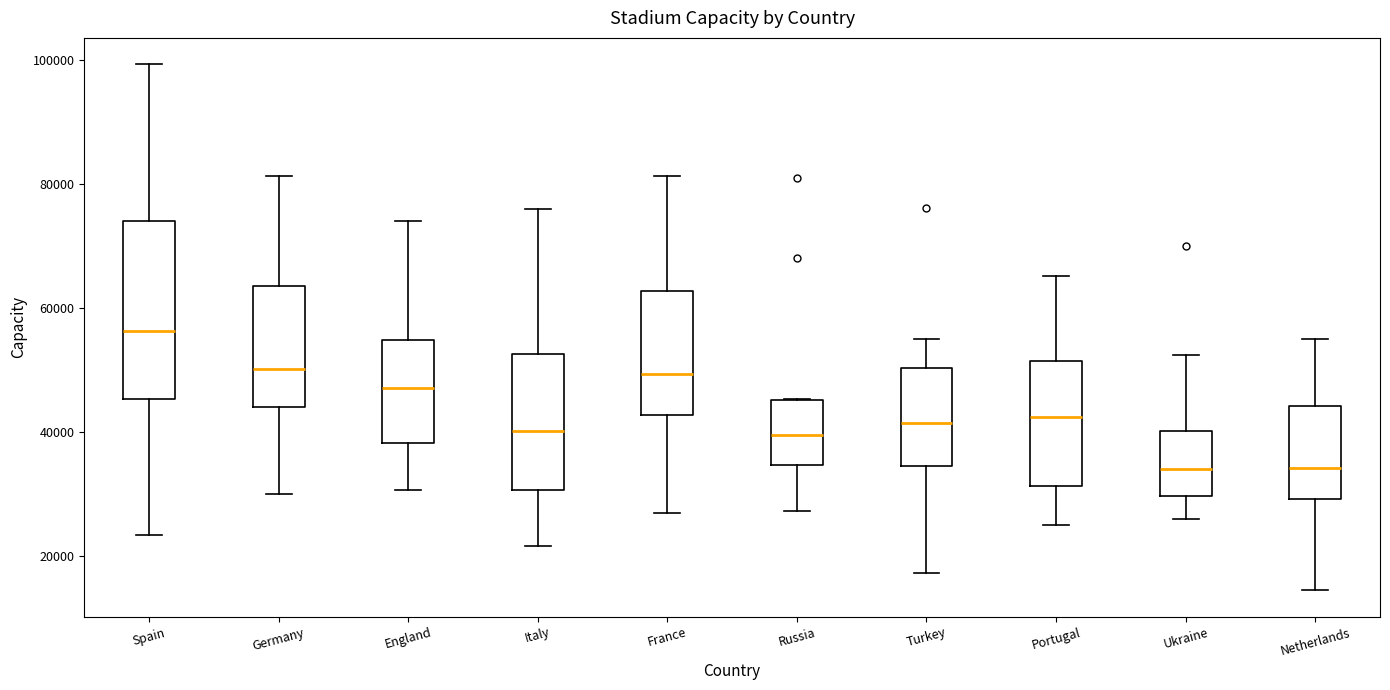

Where is the upper edge of the box for Spain on the y-axis? The values are not printed on the chart, so give them approximately, as read against the axis.

74000